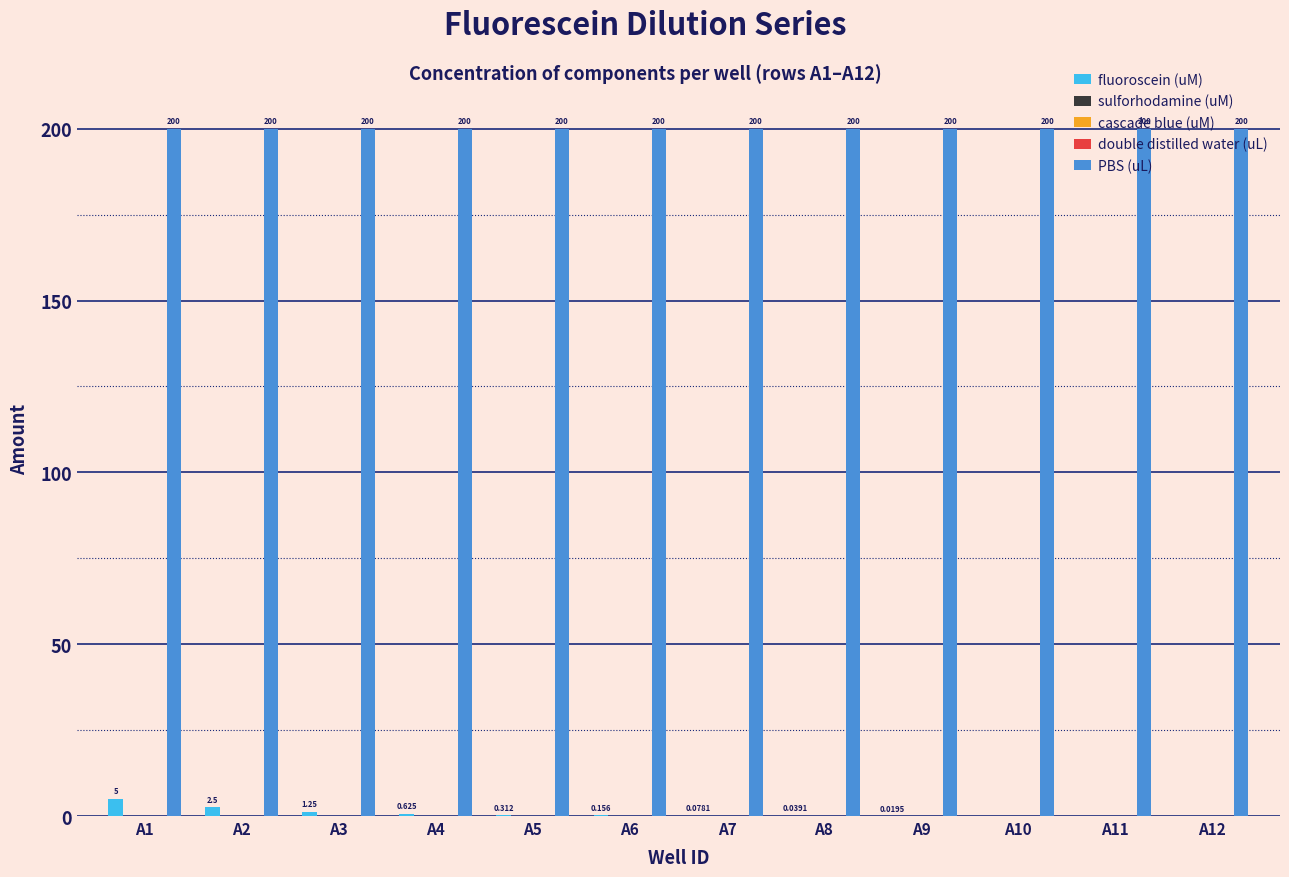

Which has a higher value, A6 or A8?

A6